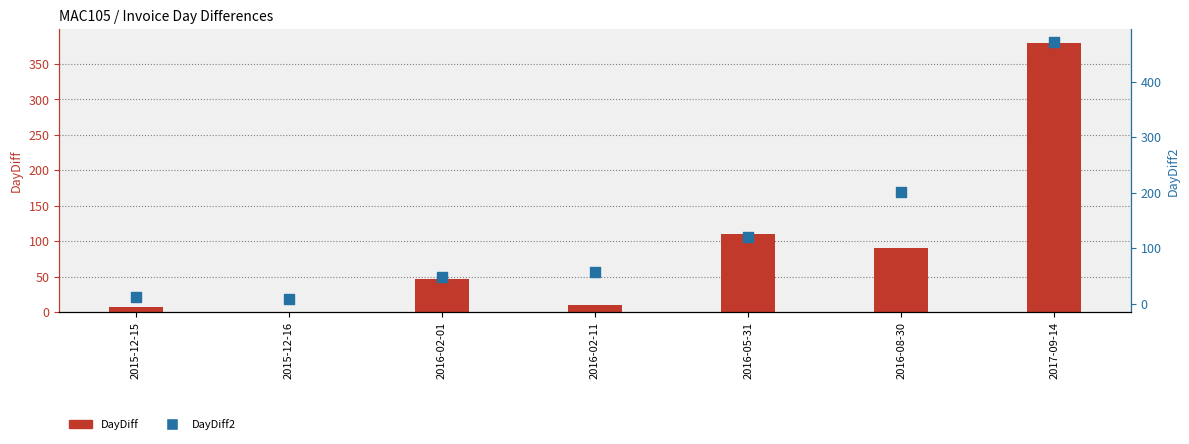

Which series reaches the minimum Y coordinate?

DayDiff